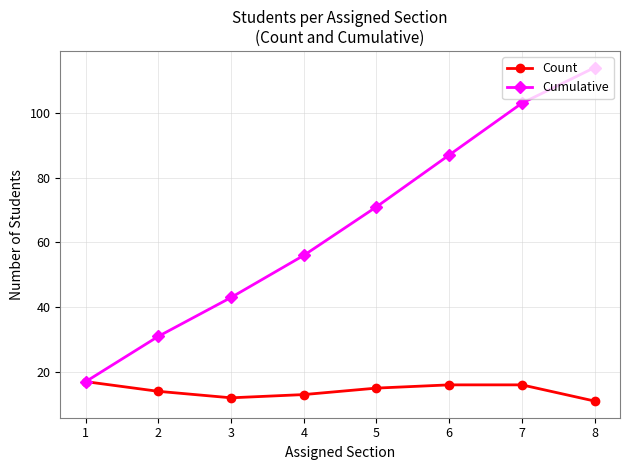

Which series has the largest total across all categories?

Cumulative